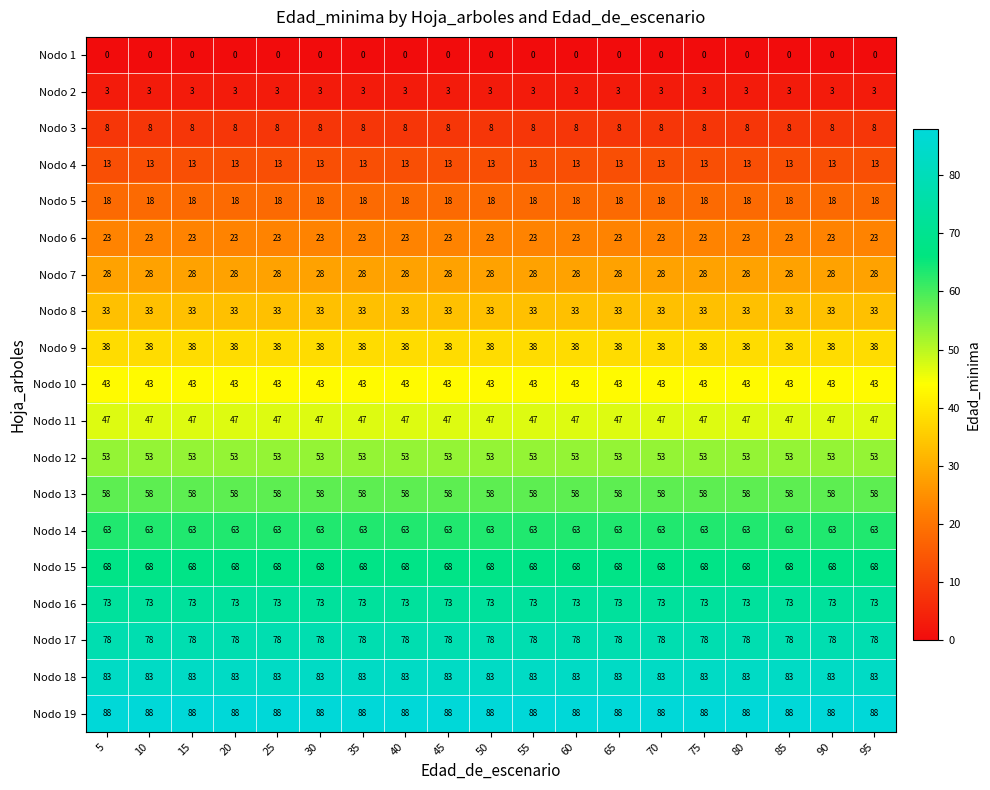

Is it true that Nodo 13 equals 58 at 60?

True